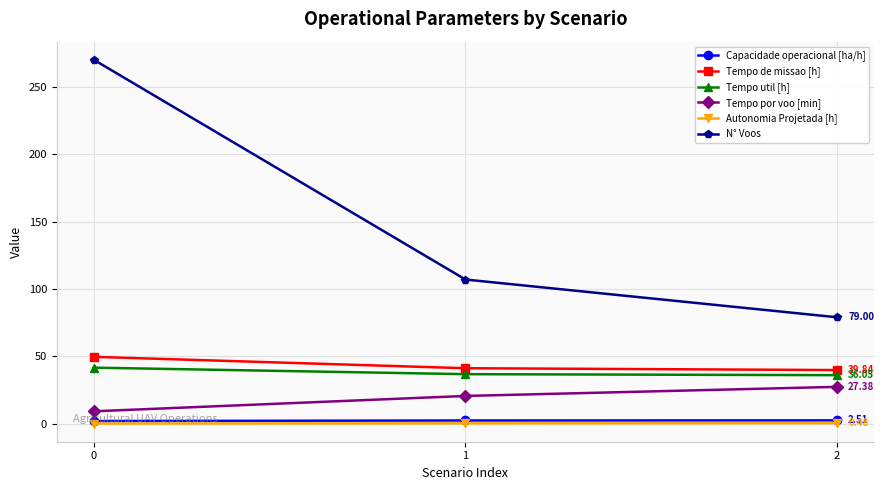

What are all the series names shown in the legend?

Capacidade operacional [ha/h], Tempo de missao [h], Tempo util [h], Tempo por voo [min], Autonomia Projetada [h], N° Voos